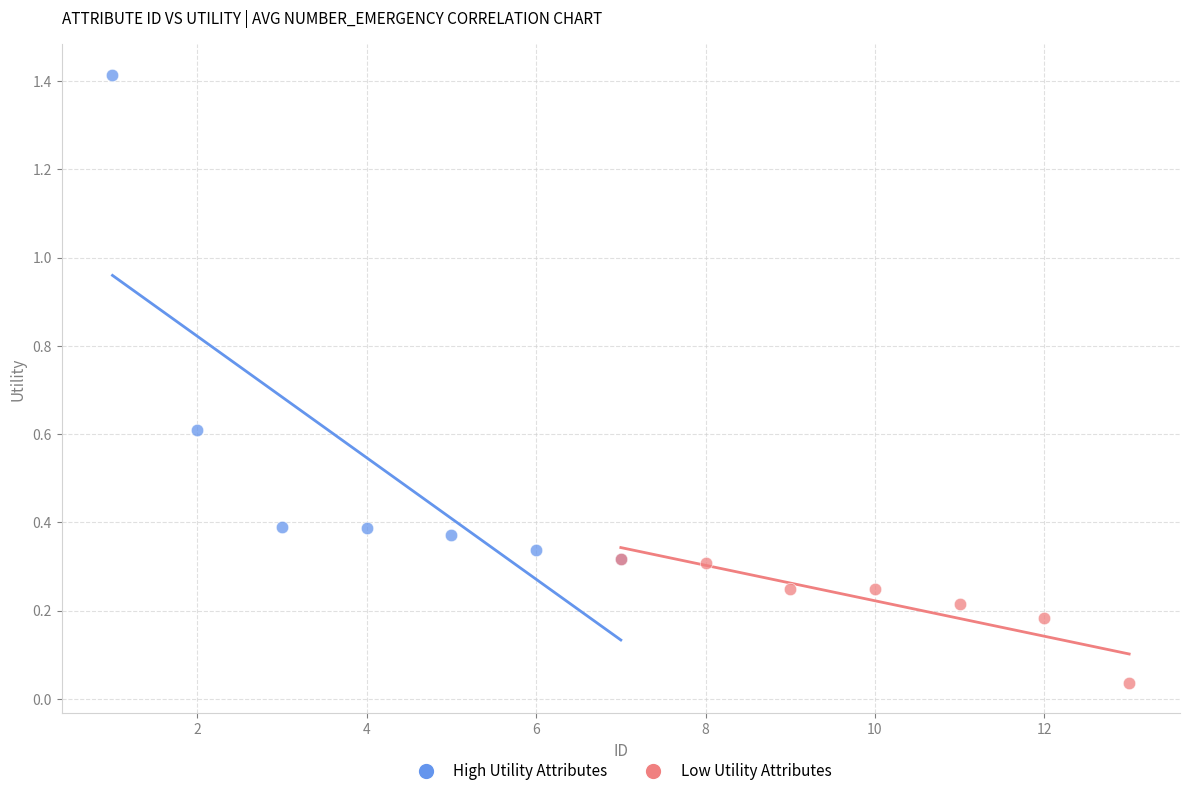

Which series has the widest spread of Y values?

High Utility Attributes